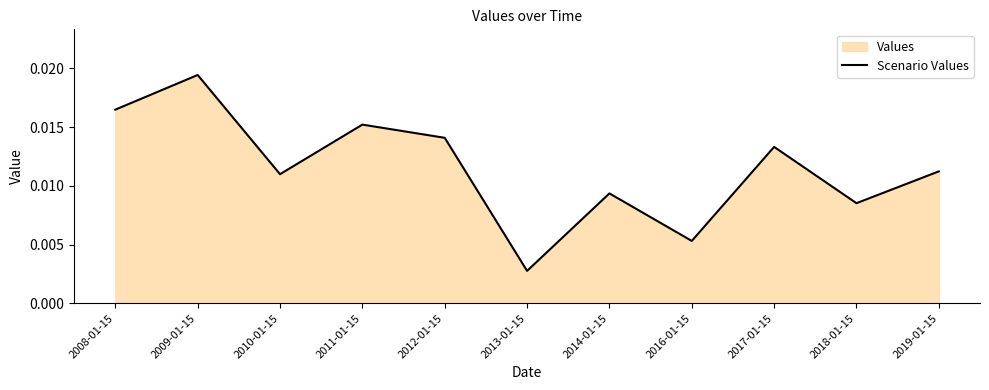

How many distinct data groups are displayed?

1